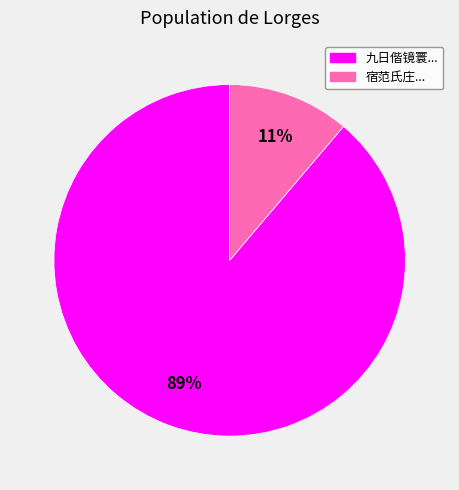

How many segments does this pie chart have?

2